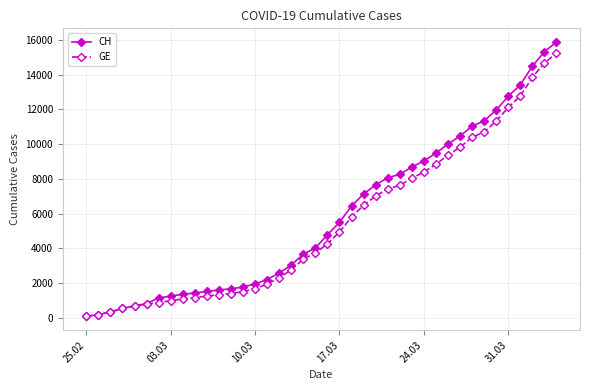

Which series has the widest spread of values?

CH